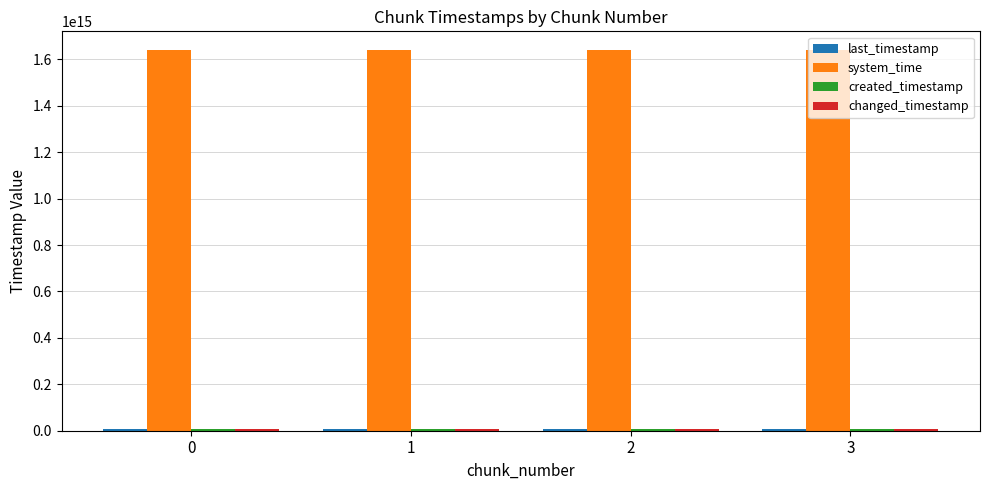

Which series has the largest total across all categories?

system_time